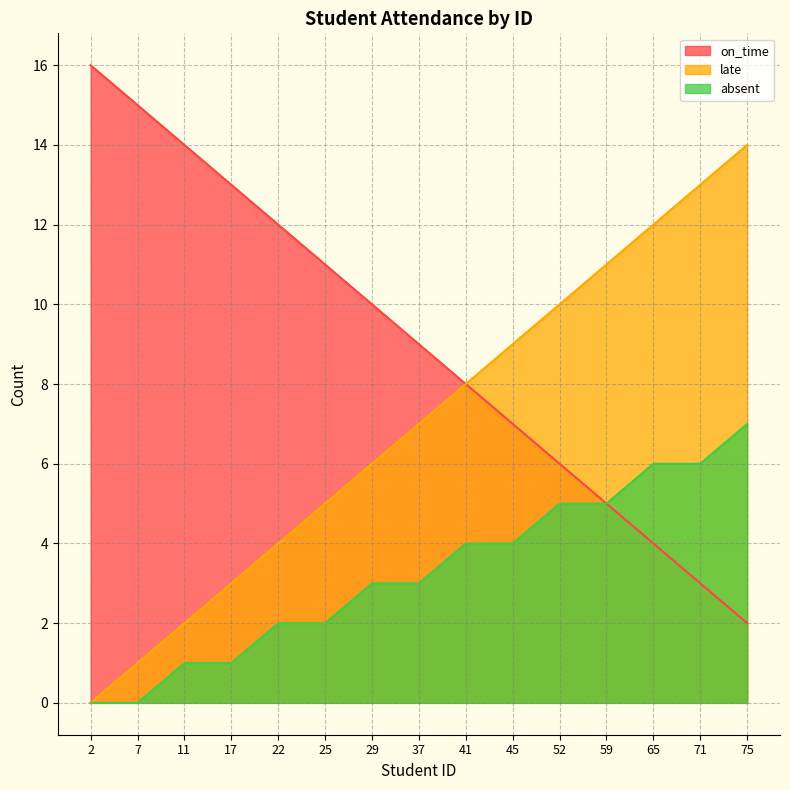

True or false: on_time and late cross at least once.

False